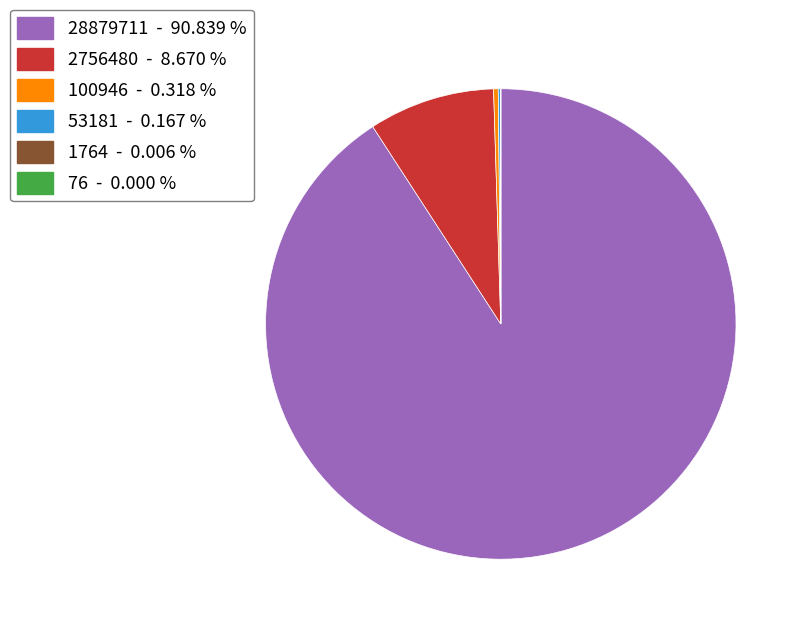

Is the sum of 28879711 - 90.839 % and 2756480 - 8.670 % greater than half?

Yes